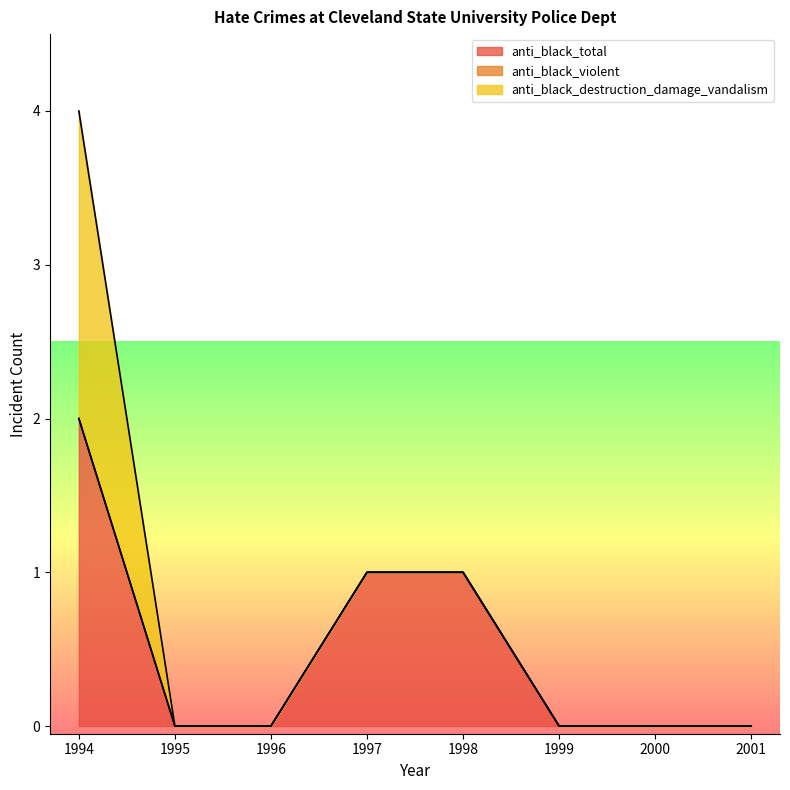

Between 1995 and 1998, which series saw the biggest shift?

anti_black_total